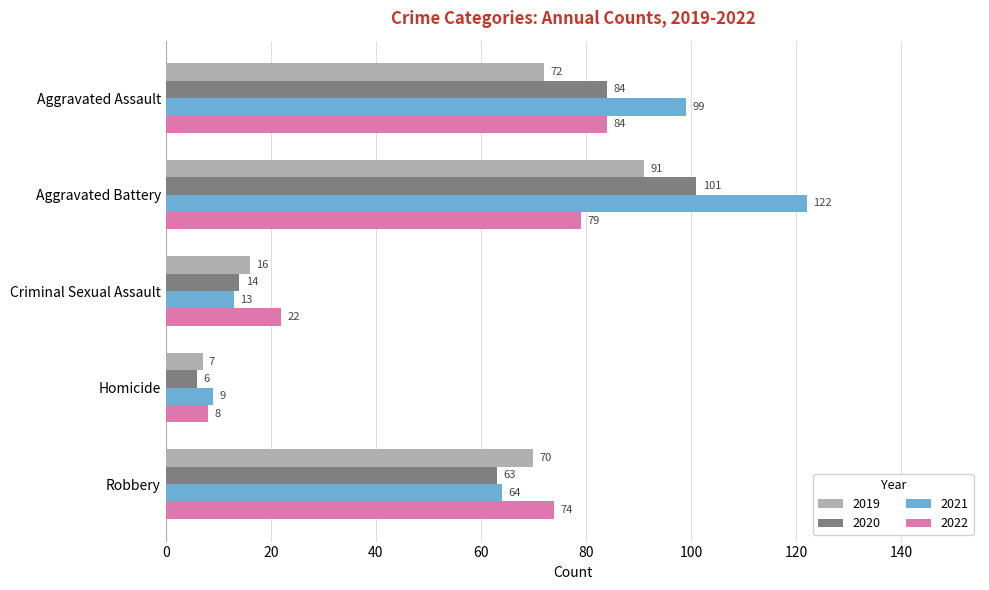

What are all the series names shown in the legend?

2019, 2020, 2021, 2022